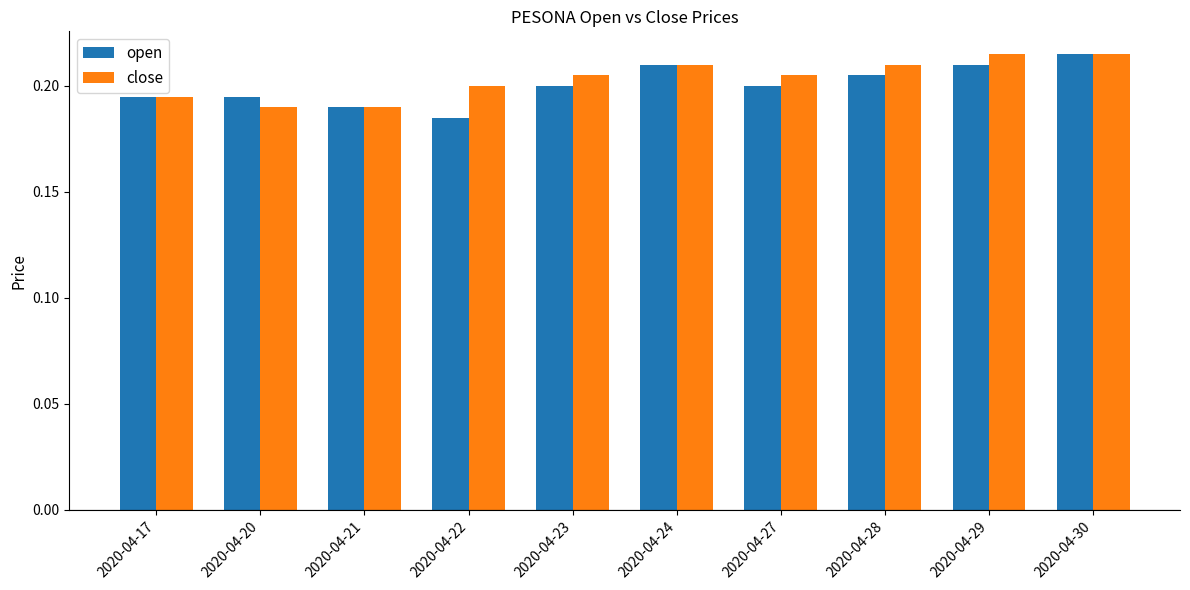

What is the total value across all series at 2020-04-29?

0.4